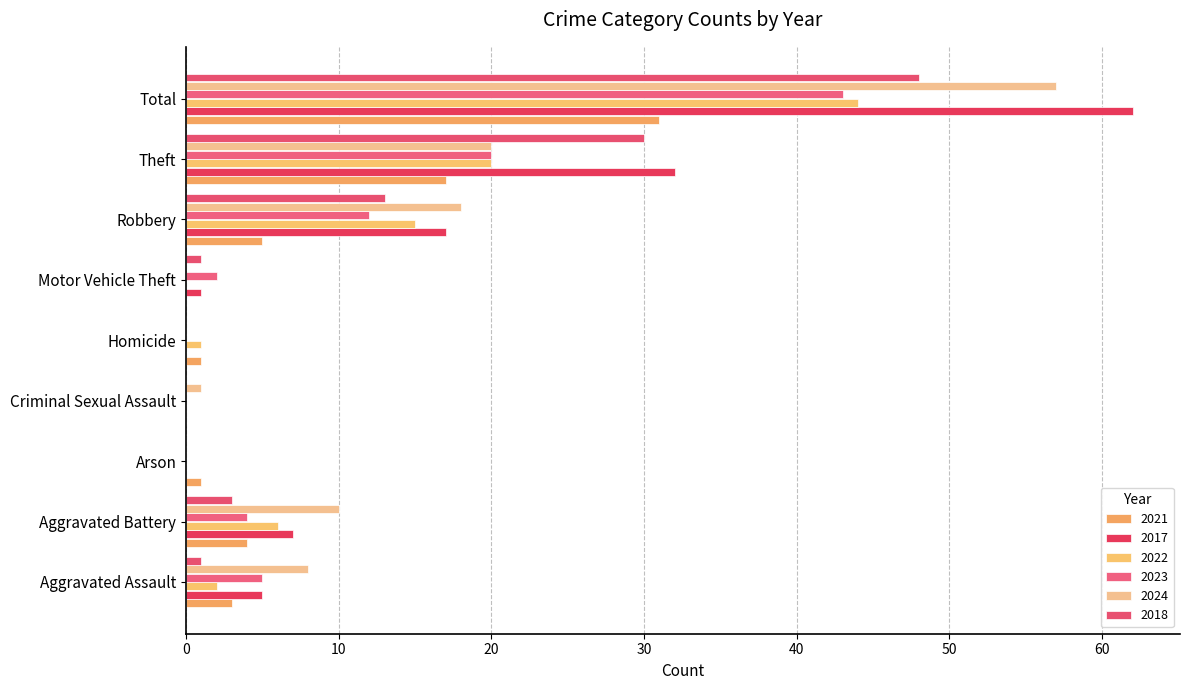

The 2021 series shows 0 at Motor Vehicle Theft. True or false?

True